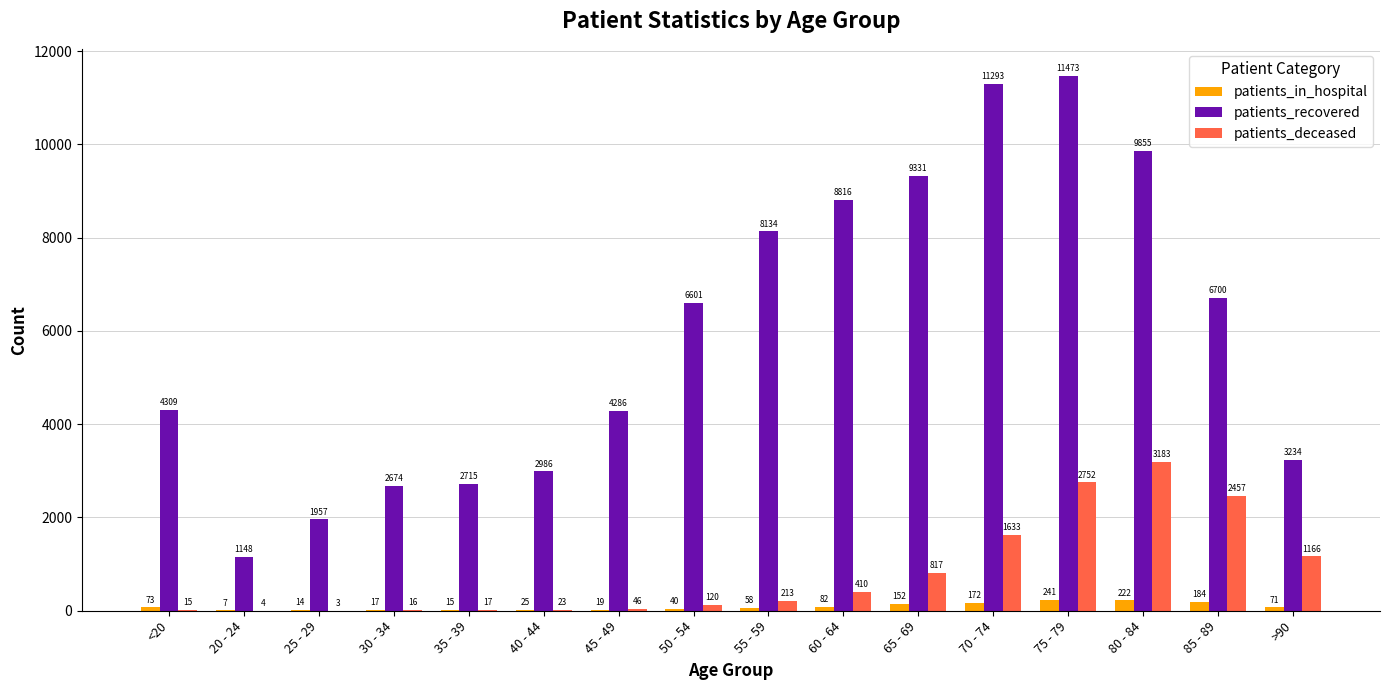

Which series has the widest spread of values?

patients_recovered